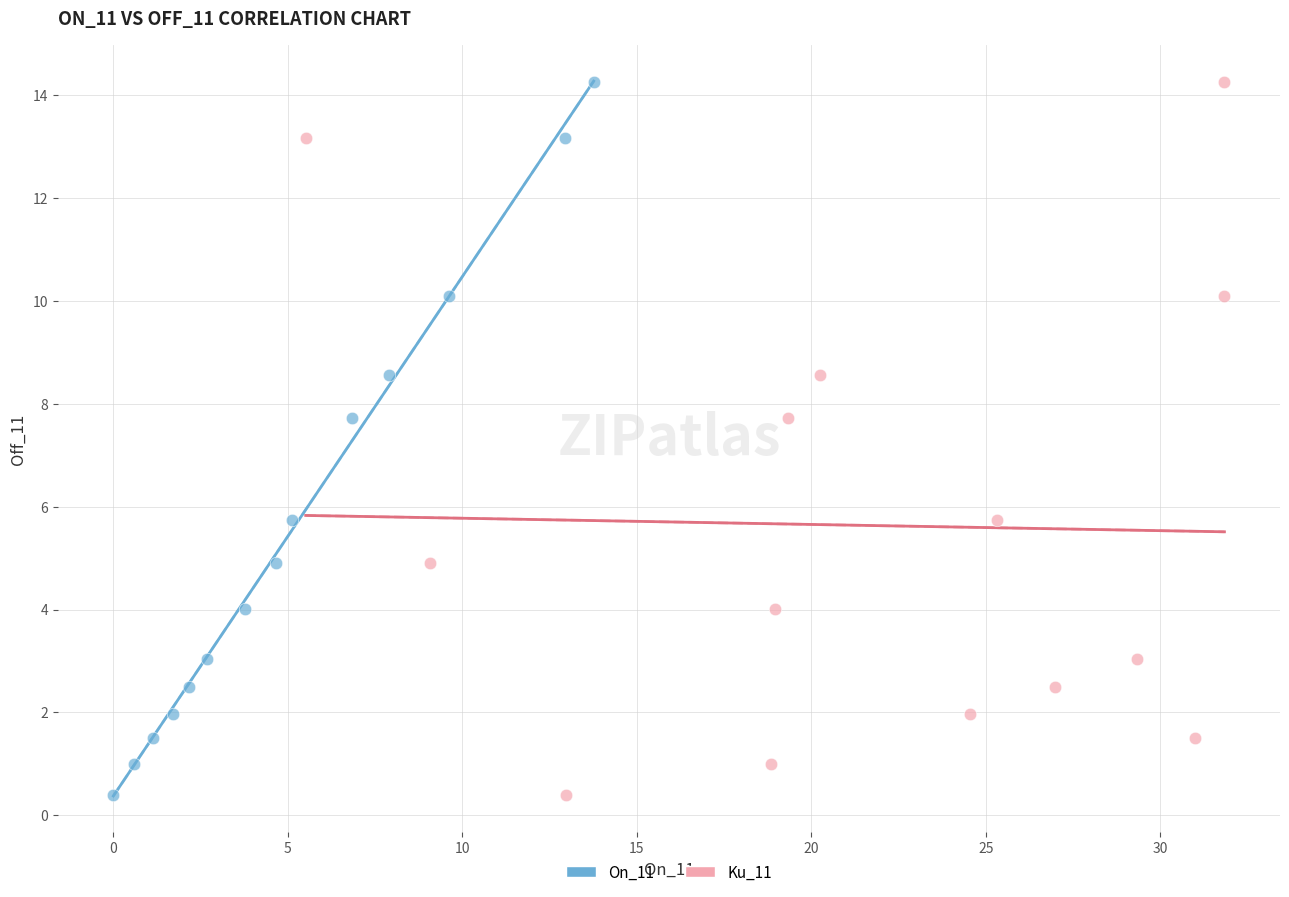

What are all the series names shown in the legend?

On_11, Ku_11